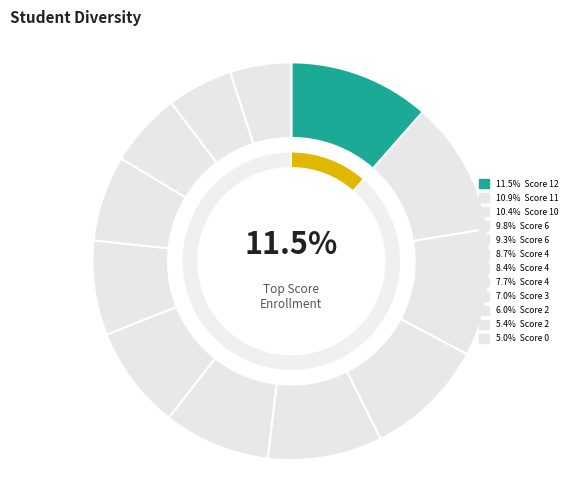

Does any single category account for the majority?

No